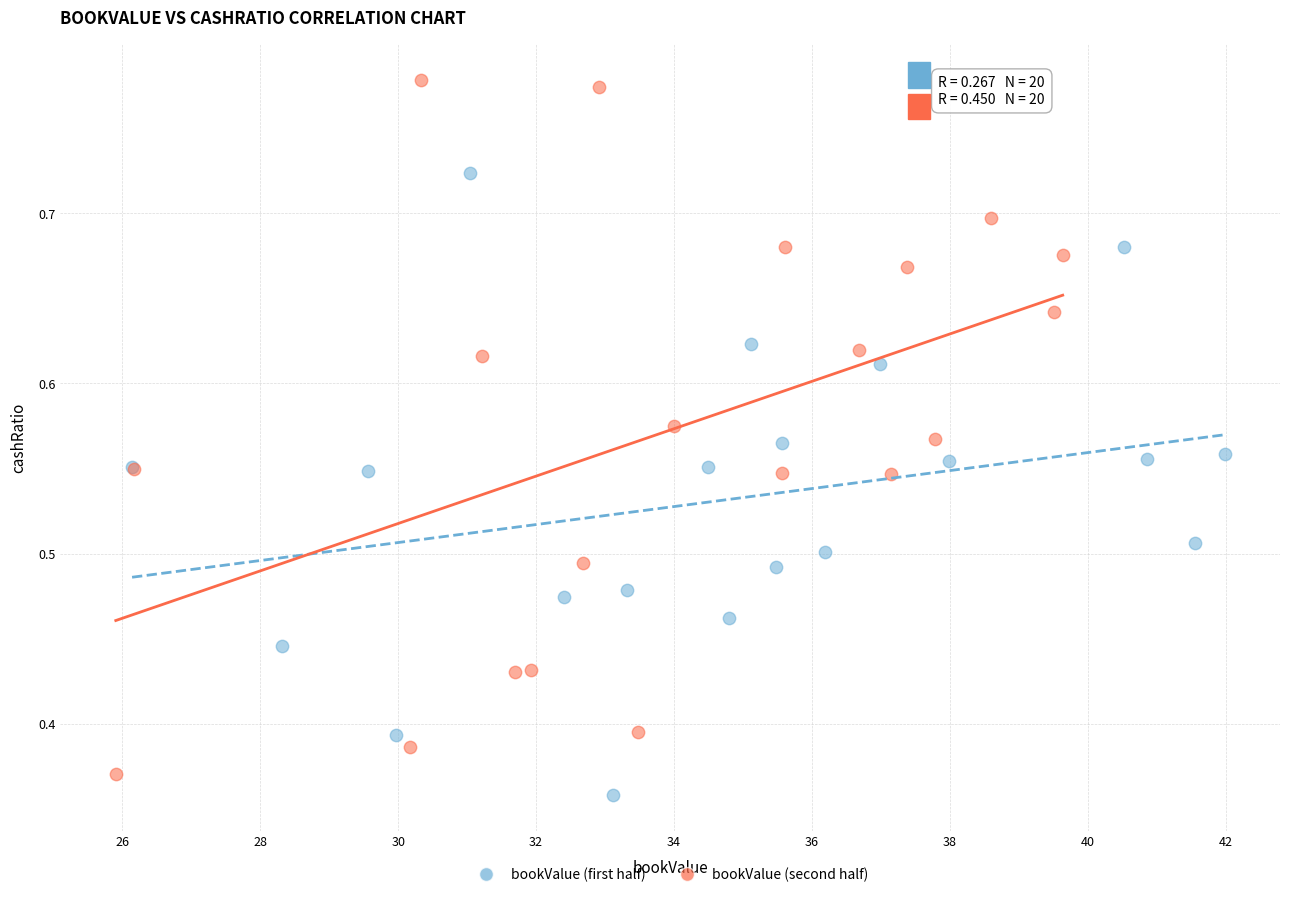

What are all the series names shown in the legend?

bookValue (first half), bookValue (second half)